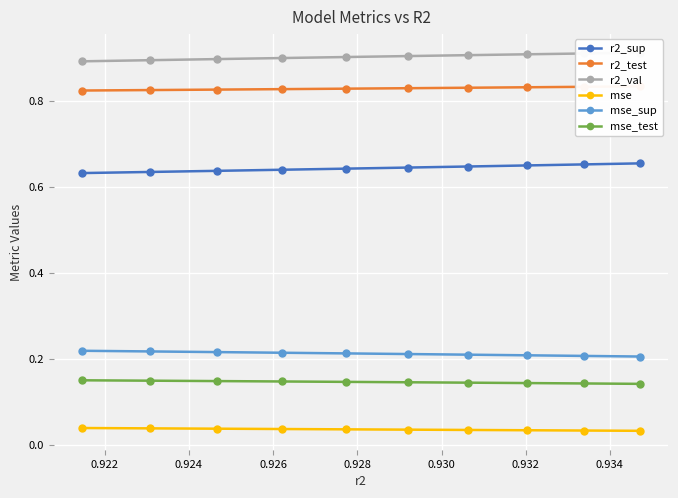

True or false: mse_sup has more than 0 points higher than both neighbors.

False